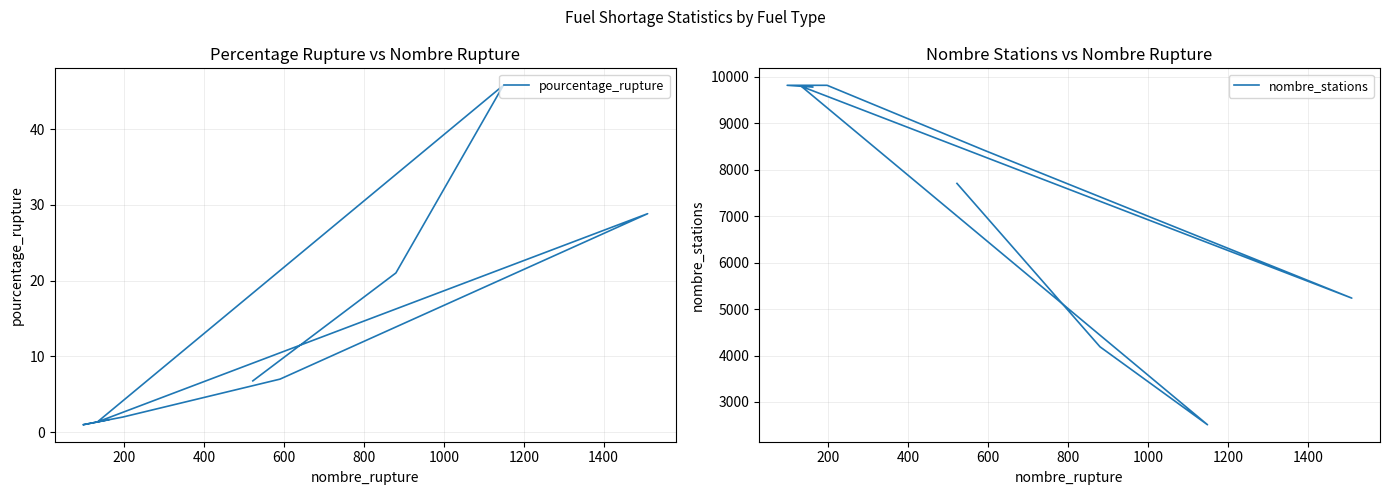

What are all the series names shown in the legend?

pourcentage_rupture, nombre_stations